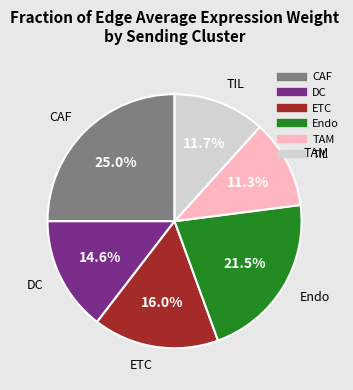

How many segments does this pie chart have?

6